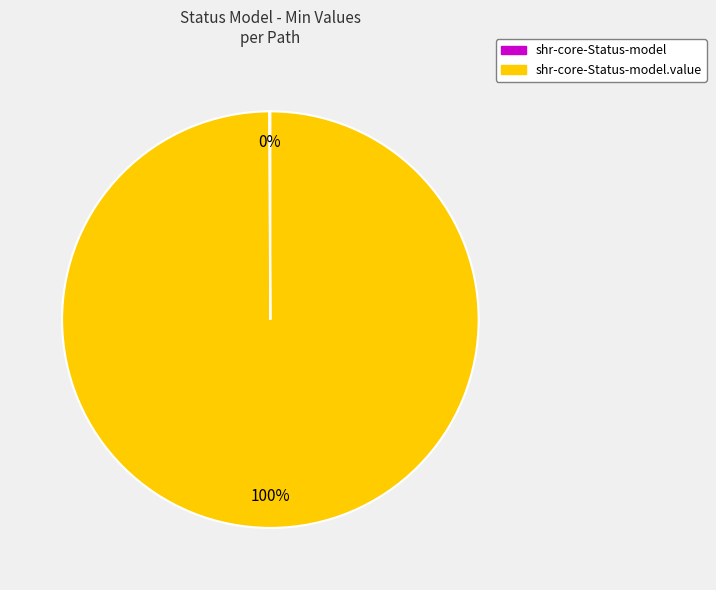

To the nearest percent, what is the difference between the largest and smallest slice percentages?

100%